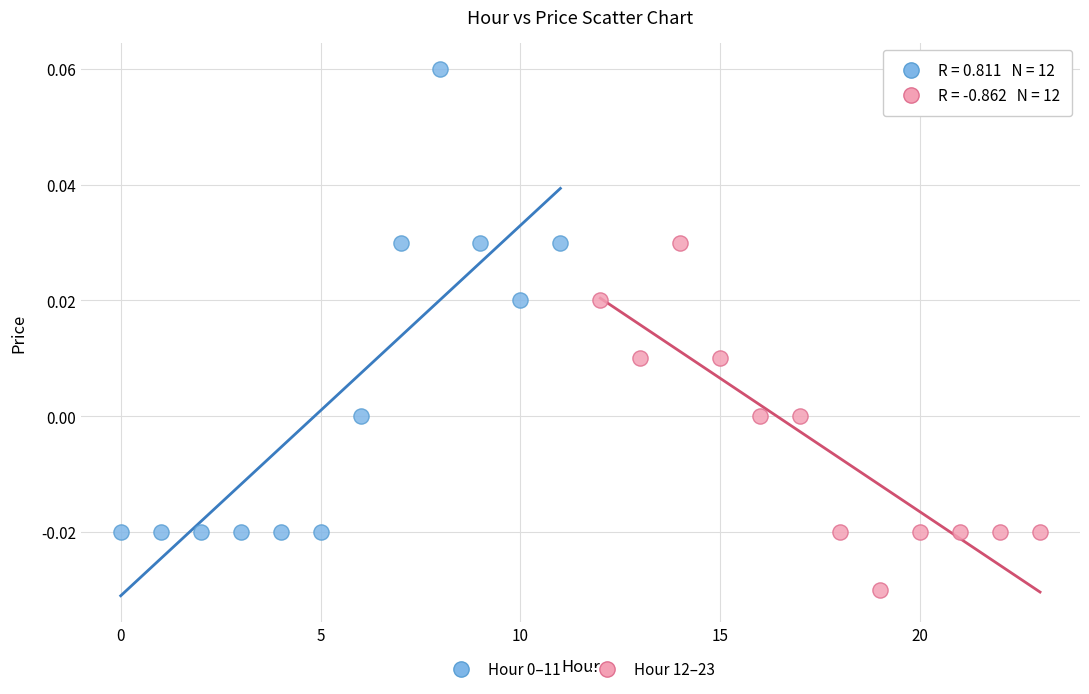

Which series reaches the minimum Y coordinate?

Hour 12–23